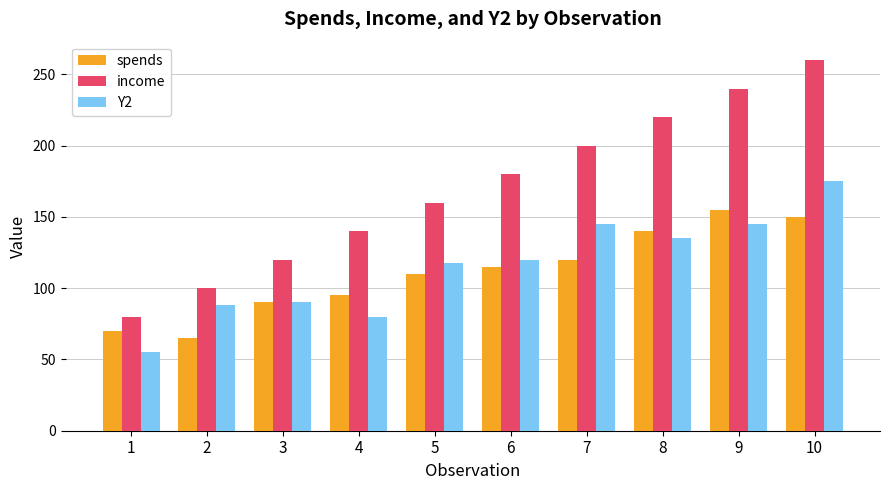

How many series are shown in this chart?

3